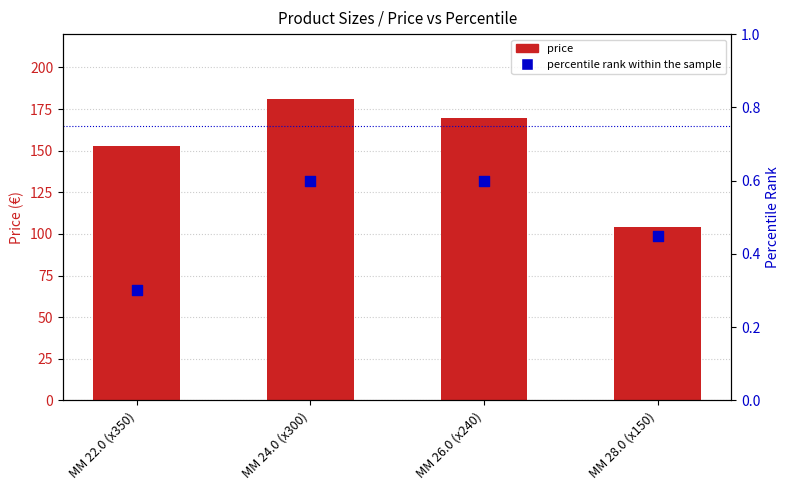

What is the total value across all series at MM 26.0 (x240)?

170.5